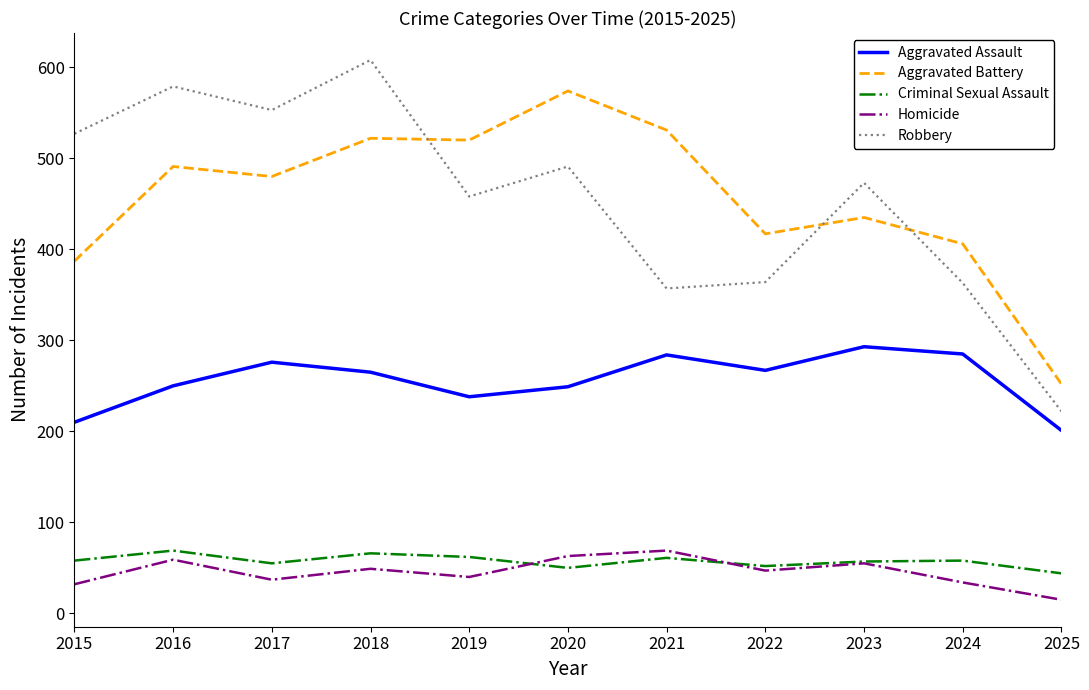

What is the approximate value of Criminal Sexual Assault at 2025, to the nearest 10?

40